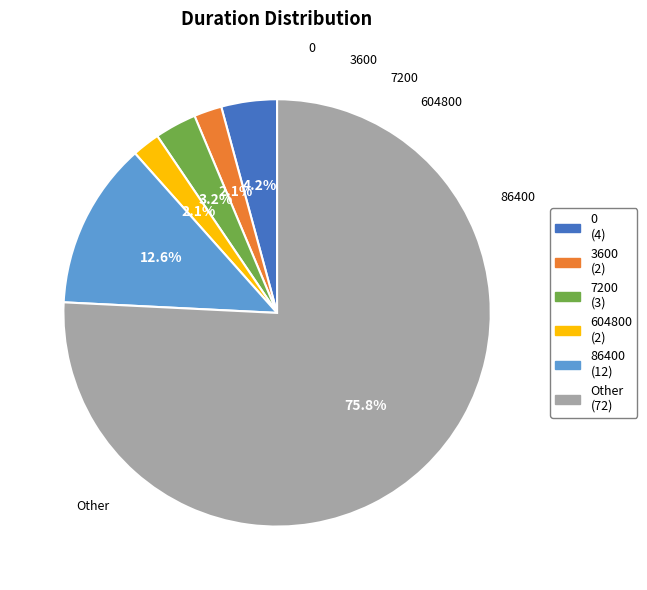

How many slices are in this pie chart?

6